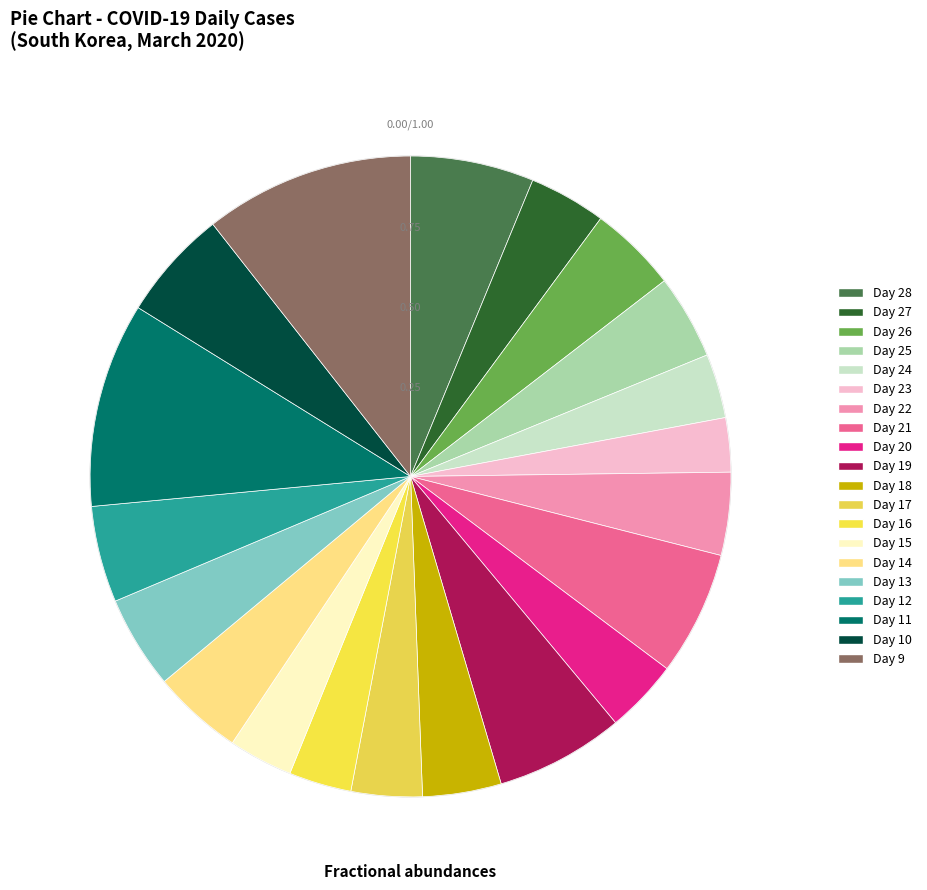

To the nearest percent, what is the average slice percentage?

5%